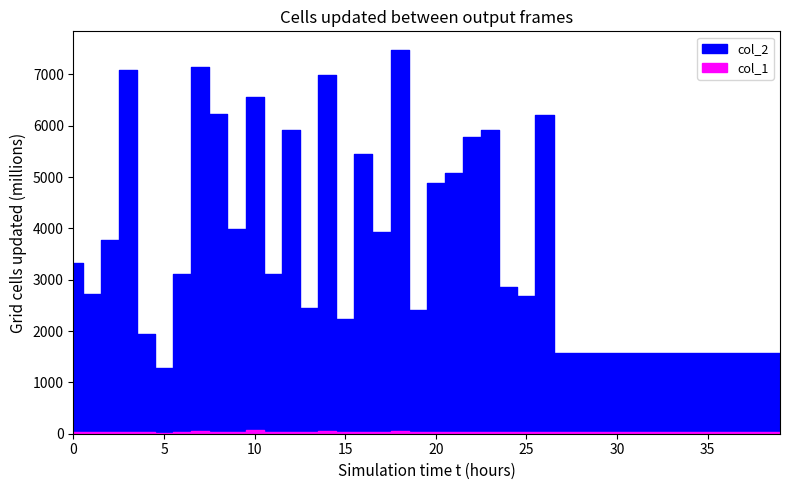

True or false: col_1 and col_2 intersect in this chart.

False